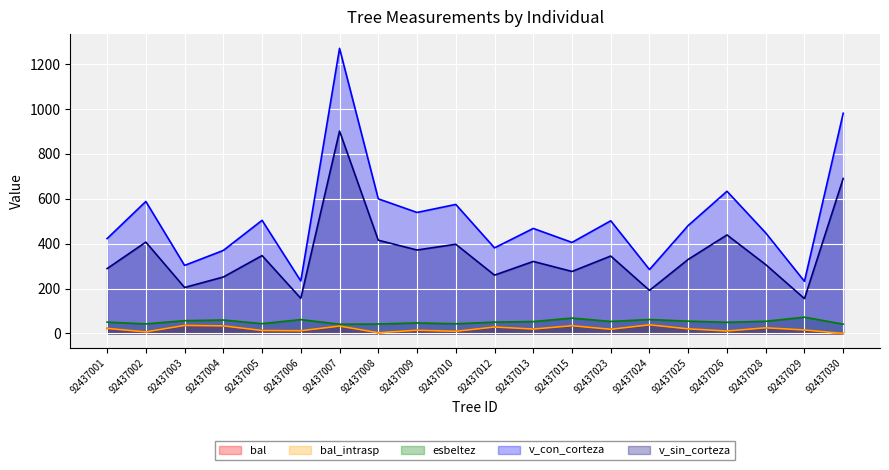

How many interior local peaks does the bal_intrasp series have?

7